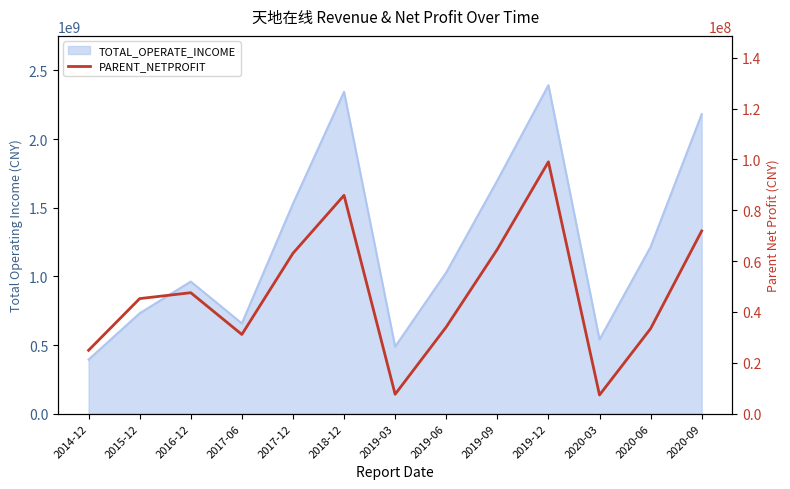

The chart shows a value of 45250400.0 at 2015-12. True or false?

True